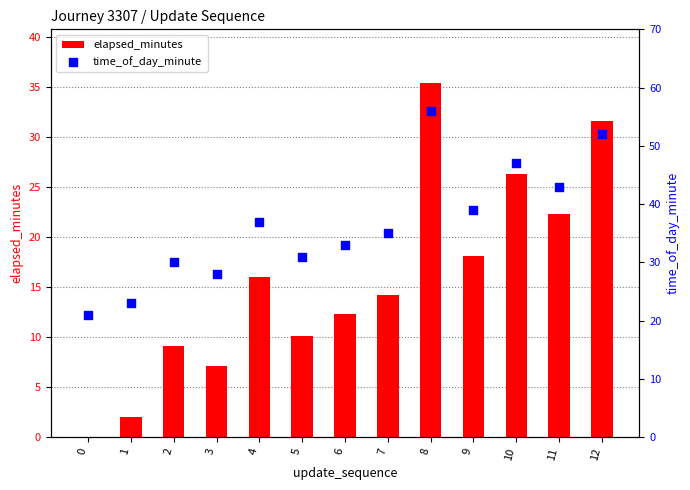

Which series reaches the minimum Y coordinate?

elapsed_minutes